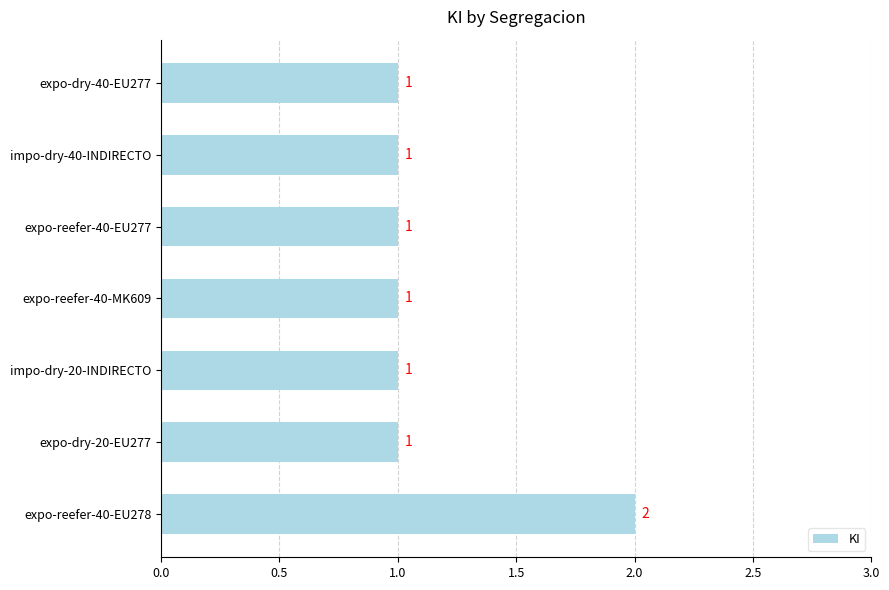

What is the sum of all values?

8